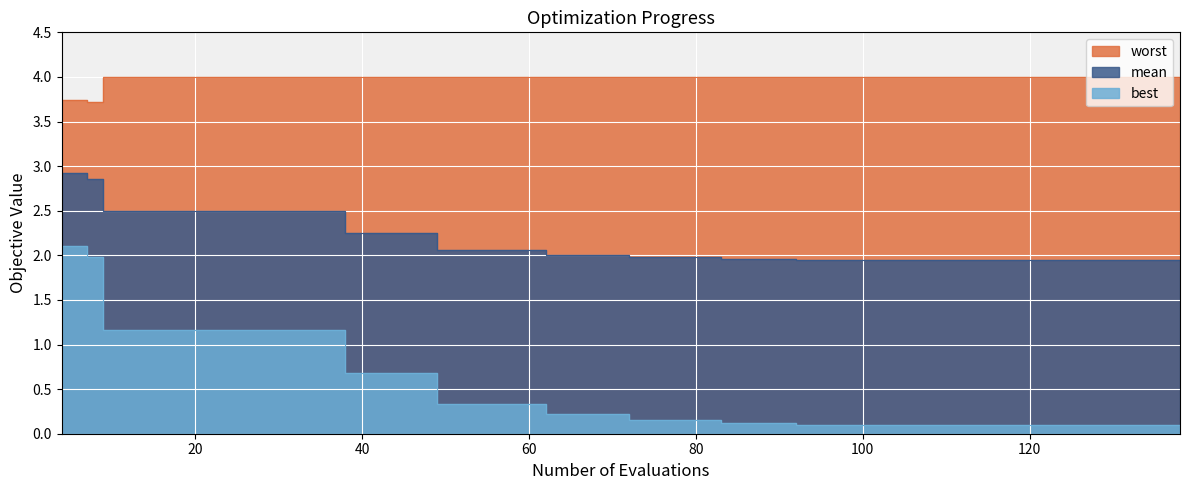

Is the value of best at 25 greater than the value of worst at 38?

No